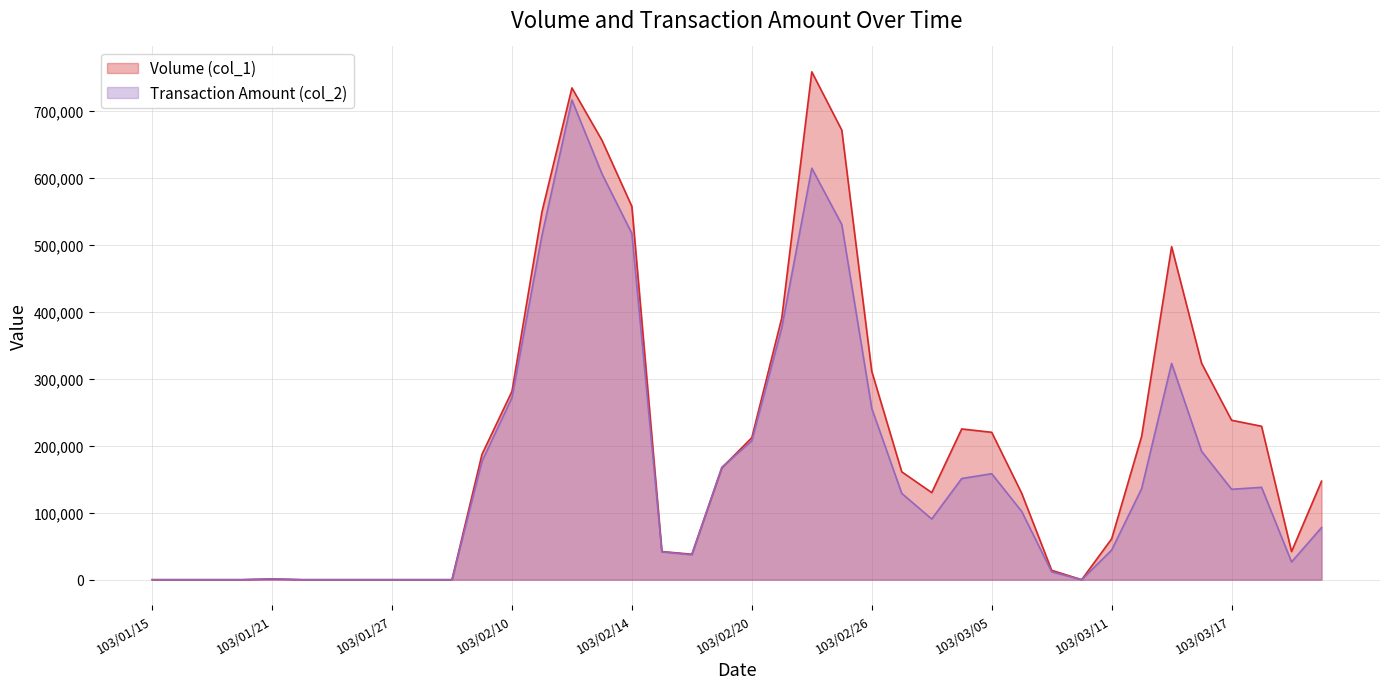

At which label is Volume (col_1) closest to 379000?

103/02/21